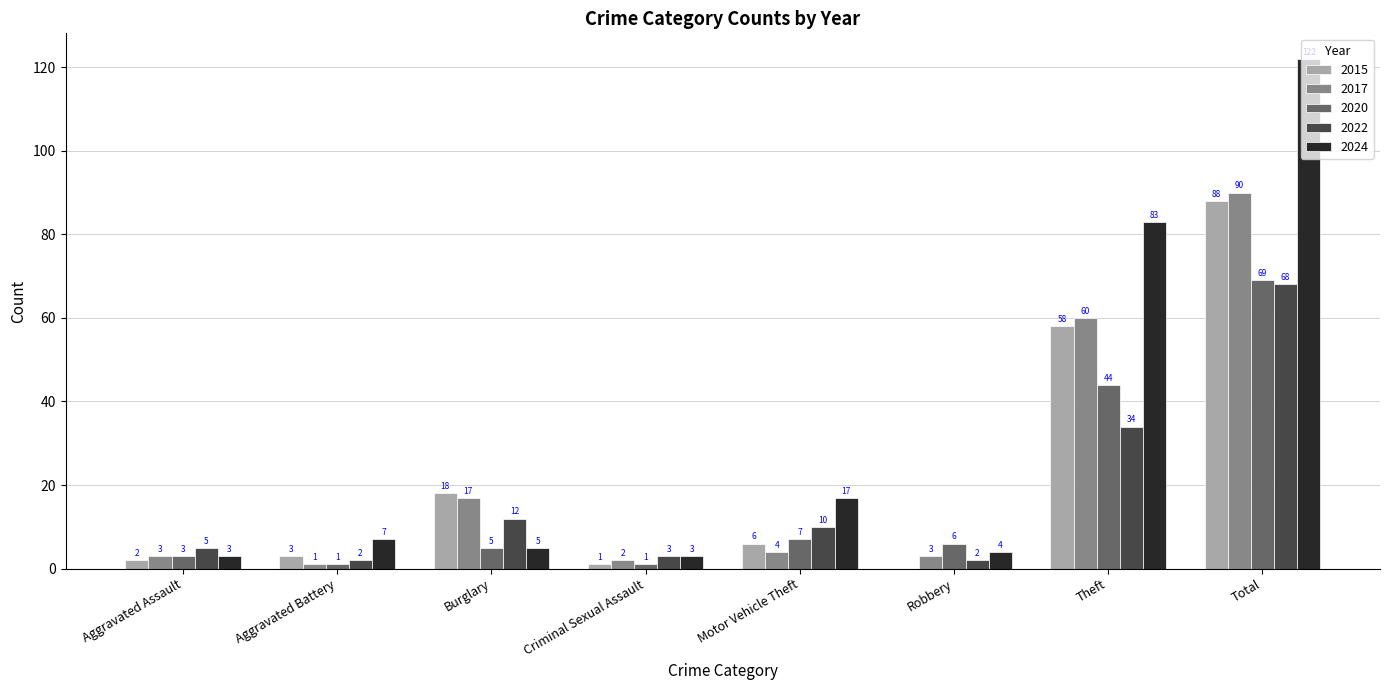

Which series has the largest range (max minus min)?

2024